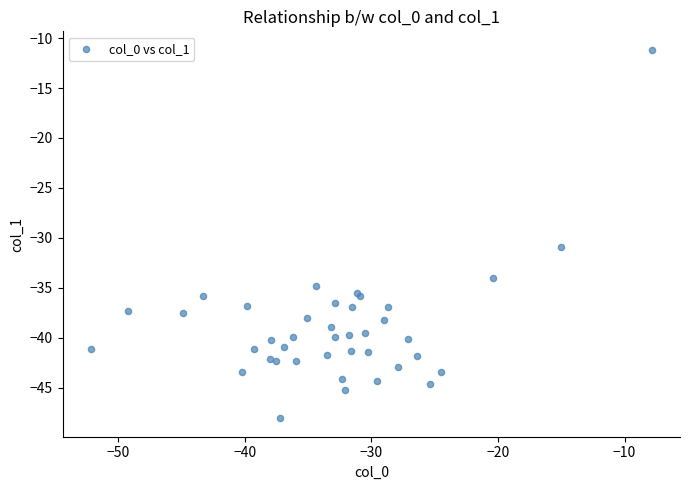

What Y value in the scatter plot is closest to -29?

-30.9